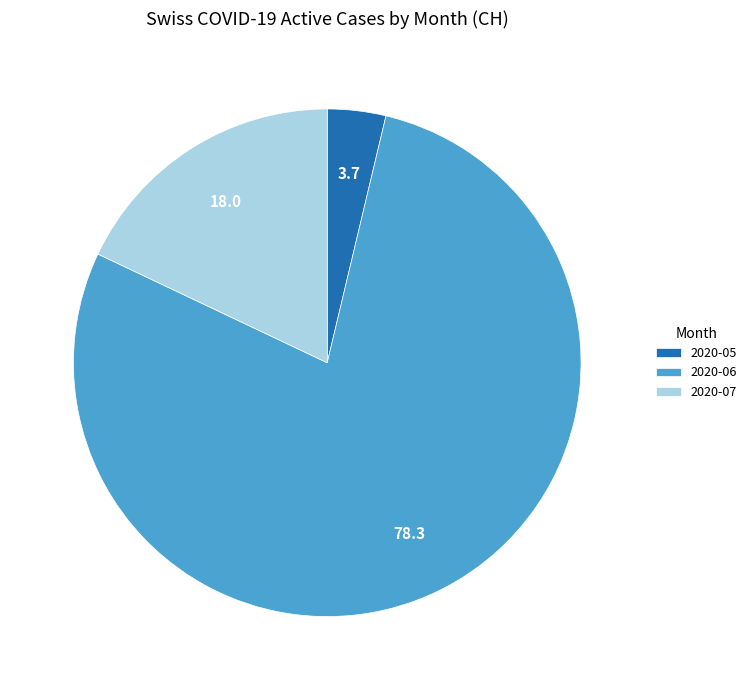

Do 2020-07 and 2020-05 together represent more than half of the pie?

No